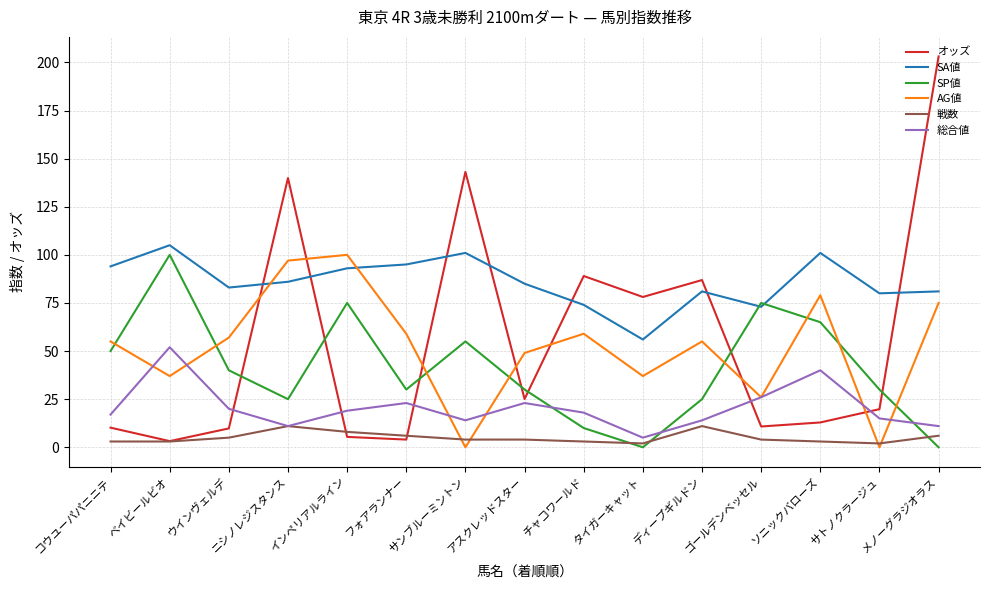

Which series has the largest total across all categories?

SA値